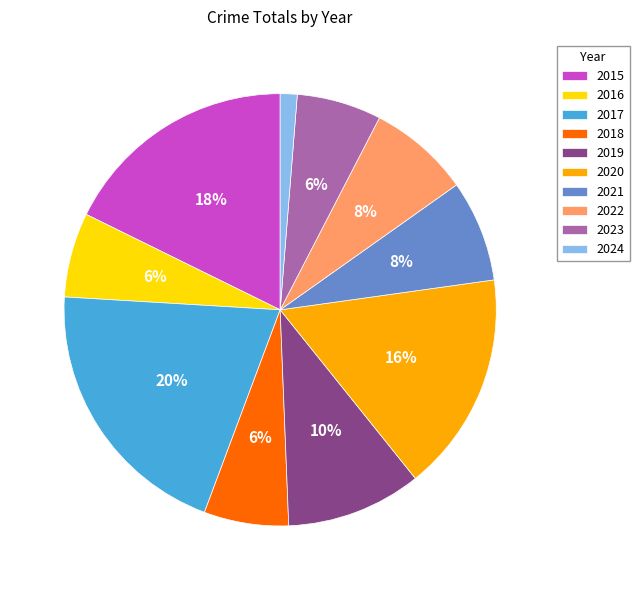

Which has a higher value, 2017 or 2020?

2017